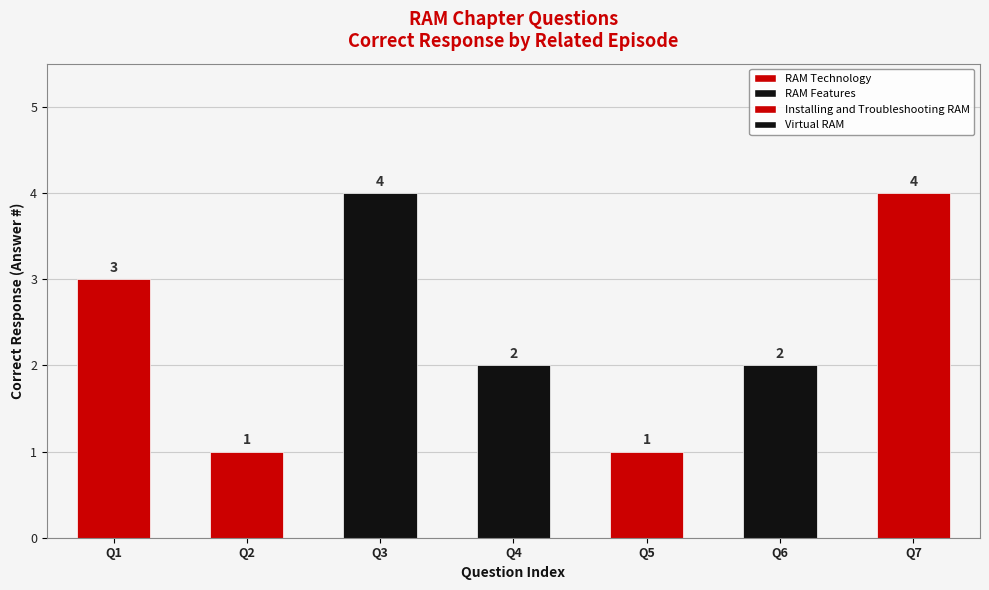

What is the sum of all values?

17